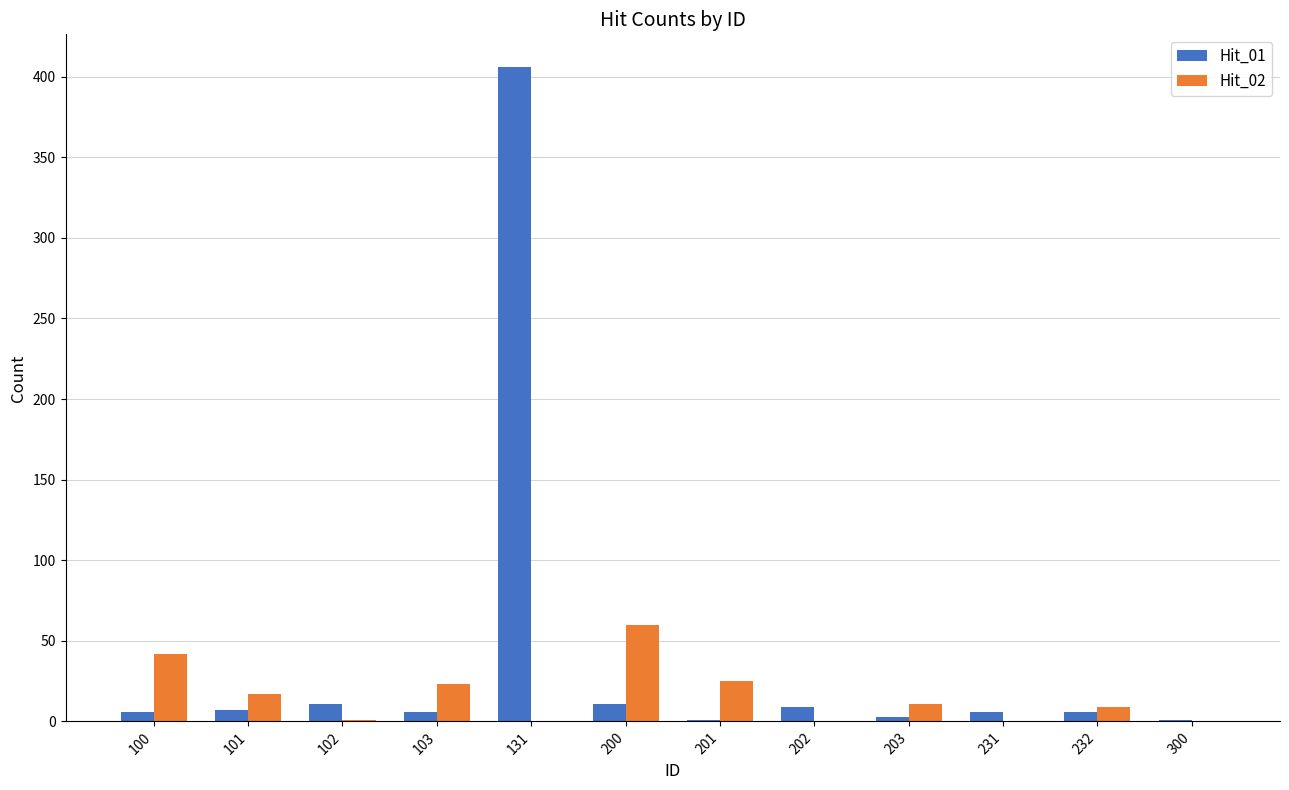

Which series has the largest total across all categories?

Hit_01